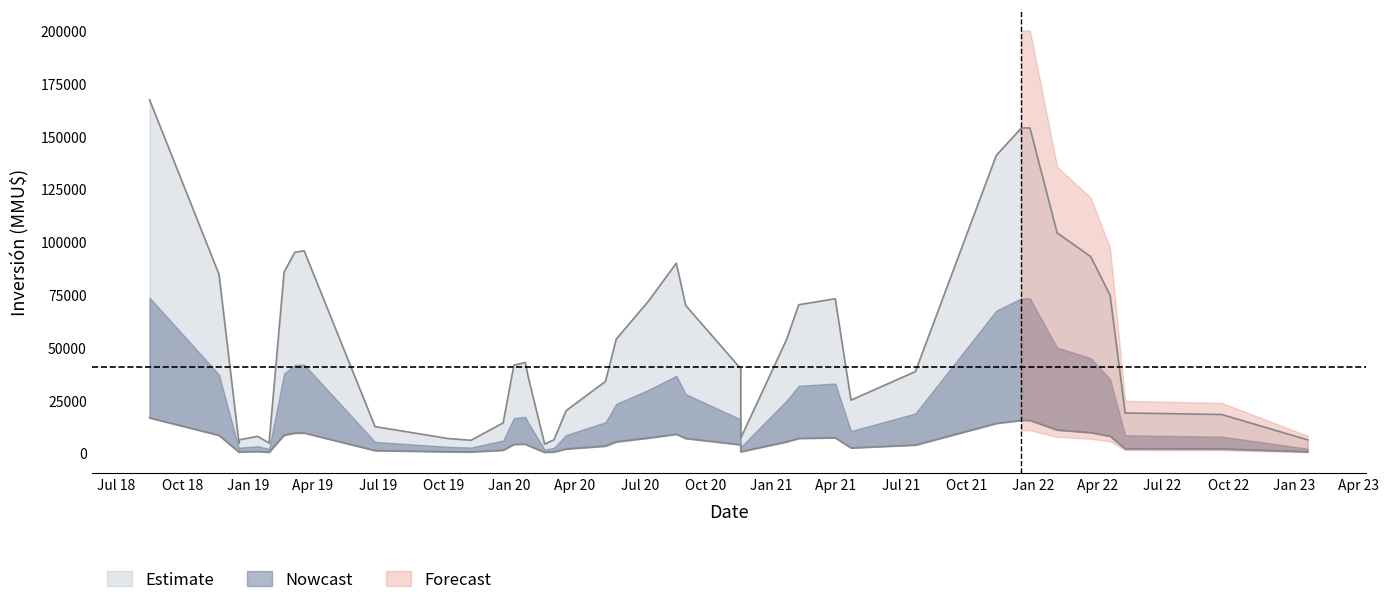

What is the difference between the highest and lowest values at 21?

9000